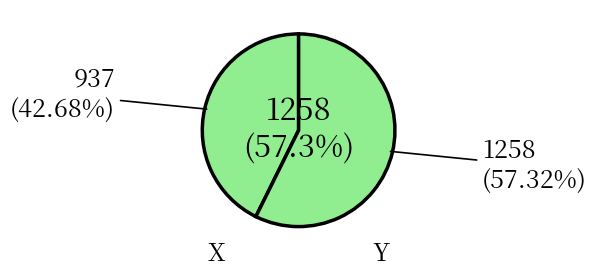

How many segments does this pie chart have?

2